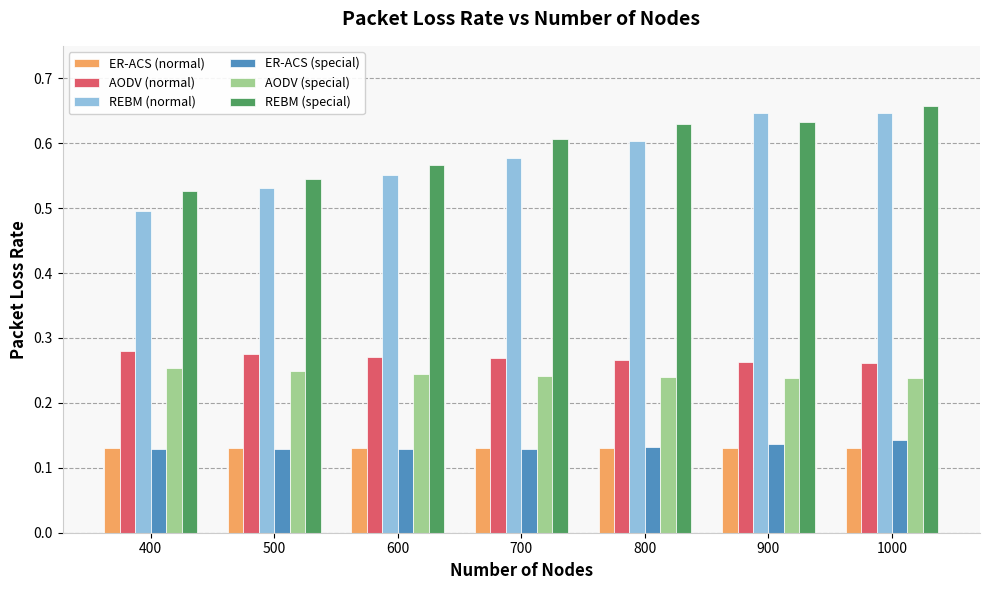

At how many categories does at least one series exceed 0?

7